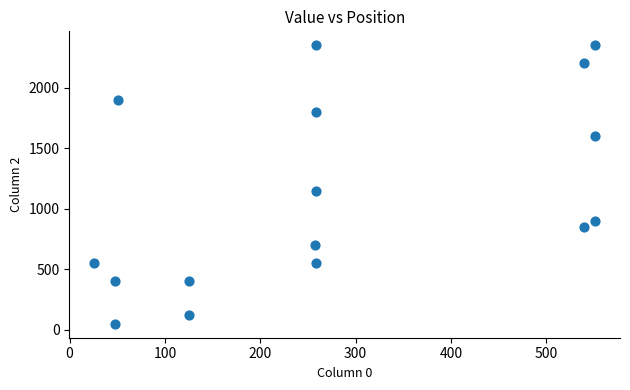

What is the range of X values (max minus min)?

525